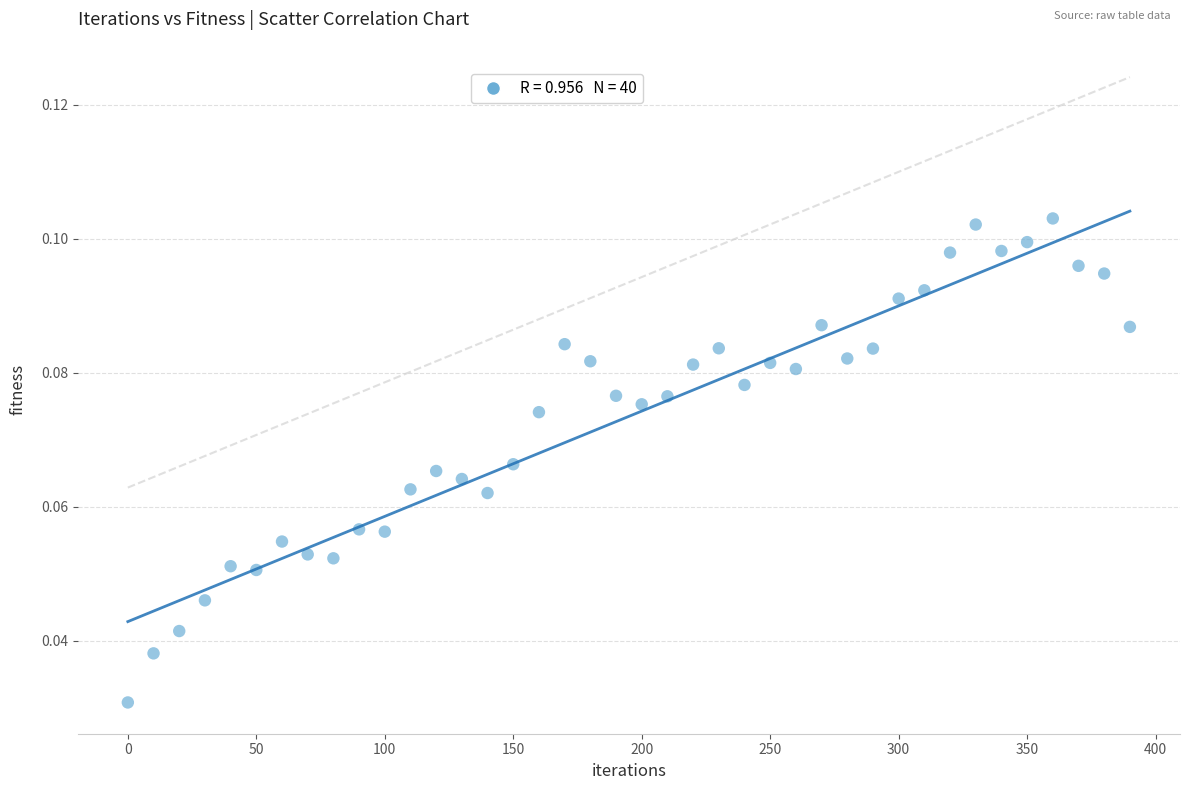

What is the range of X values (max minus min)?

390.0